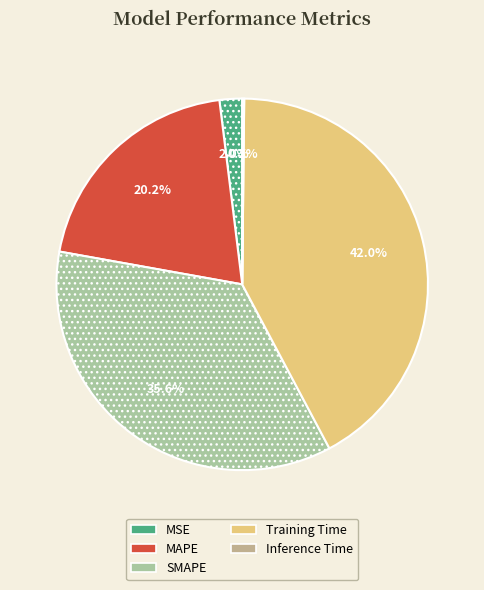

Rank the categories by value from highest to lowest.

Training Time, SMAPE, MAPE, MSE, Inference Time